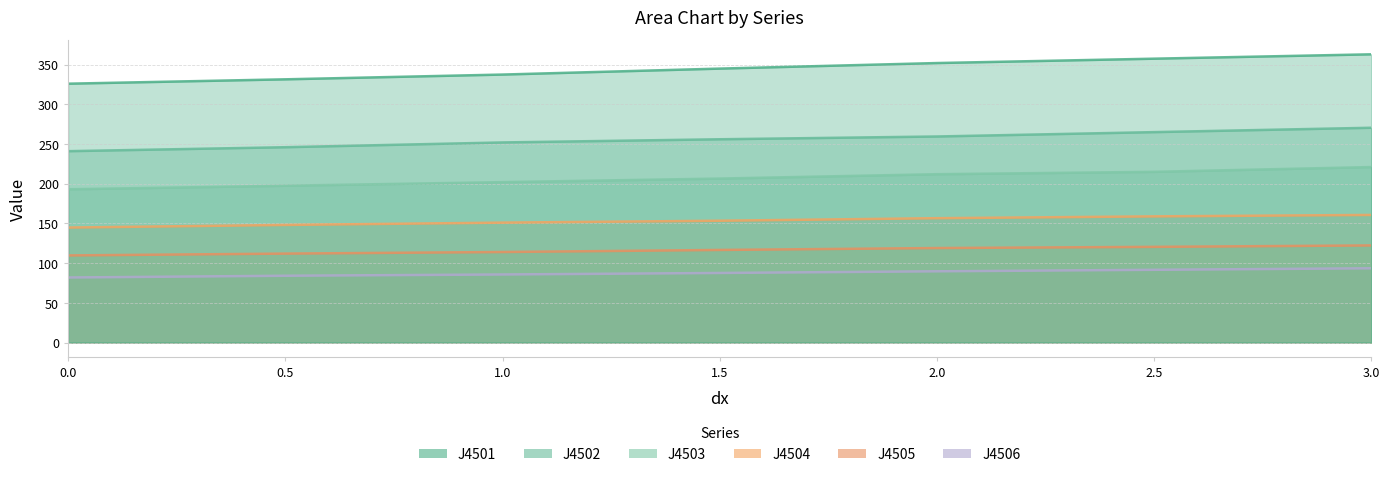

Reading right to left, transcribe all the data shown in this chart.

J4501: 363.0	357.5	352.0	345.0	337.5	331.5	326.0
J4502: 270.5	265.0	259.5	256.0	252.0	246.0	241.0
J4503: 221.0	215.0	212.0	206.5	202.0	197.5	193.0
J4504: 160.7	158.9	156.6	153.4	151.0	148.1	144.8
J4505: 122.3	120.5	119.0	116.6	114.0	112.0	109.7
J4506: 93.5	91.6	89.7	87.6	85.7	84.1	81.9